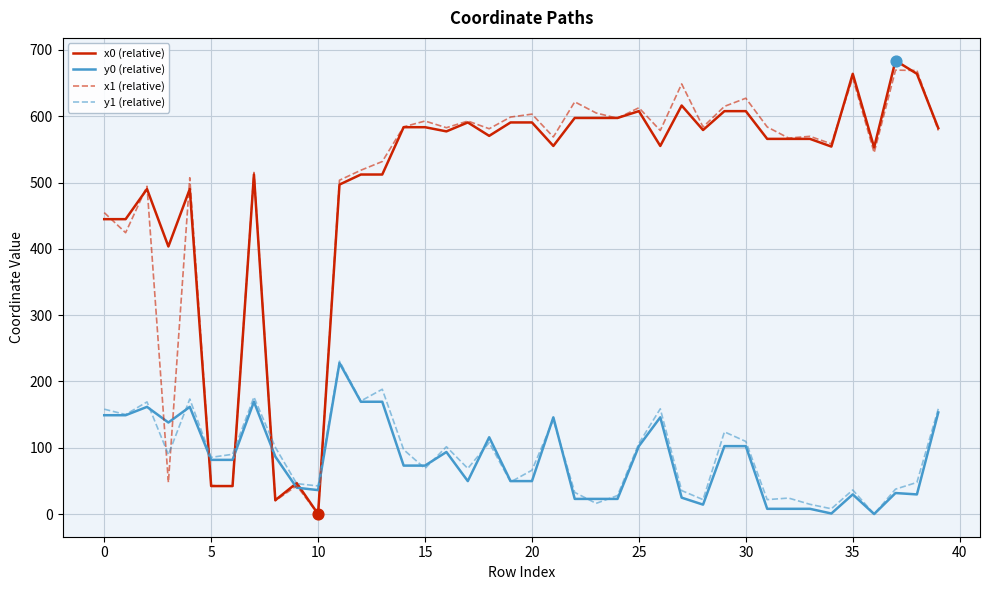

Which series has the largest total across all categories?

x0 (relative)